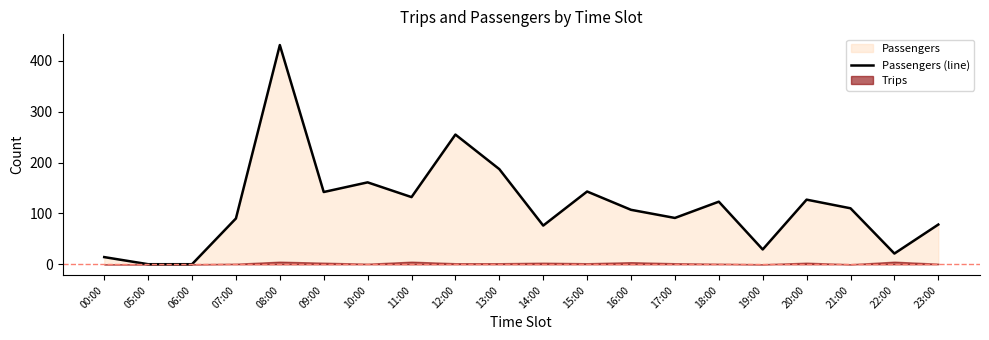

Which category has the highest value in the Passengers (line) series?

08:00